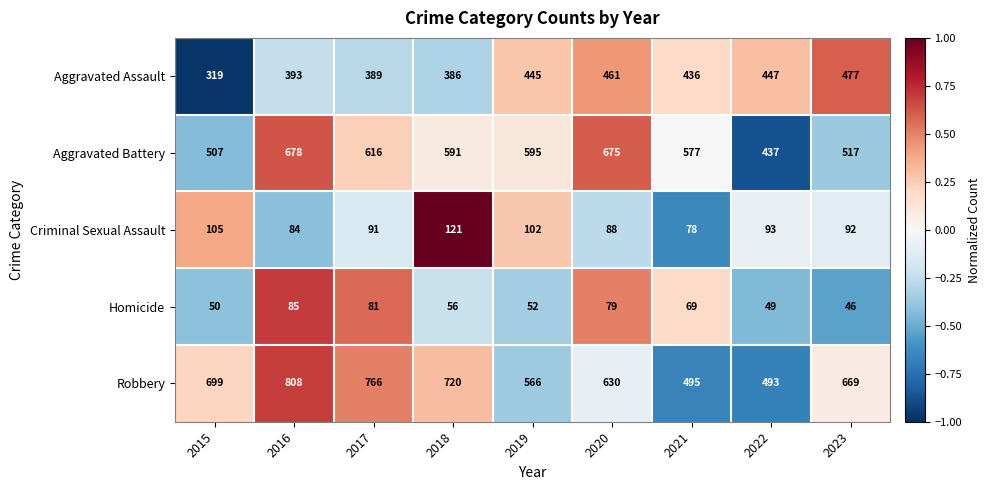

The Aggravated Battery series shows 507 at 2015. True or false?

True